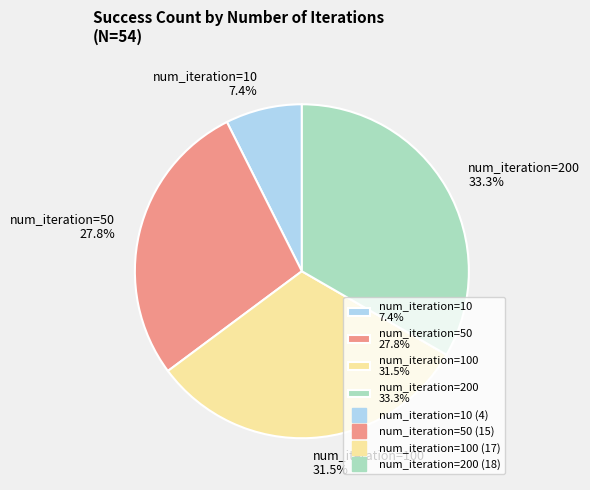

Is there any slice that represents more than half of the pie?

No